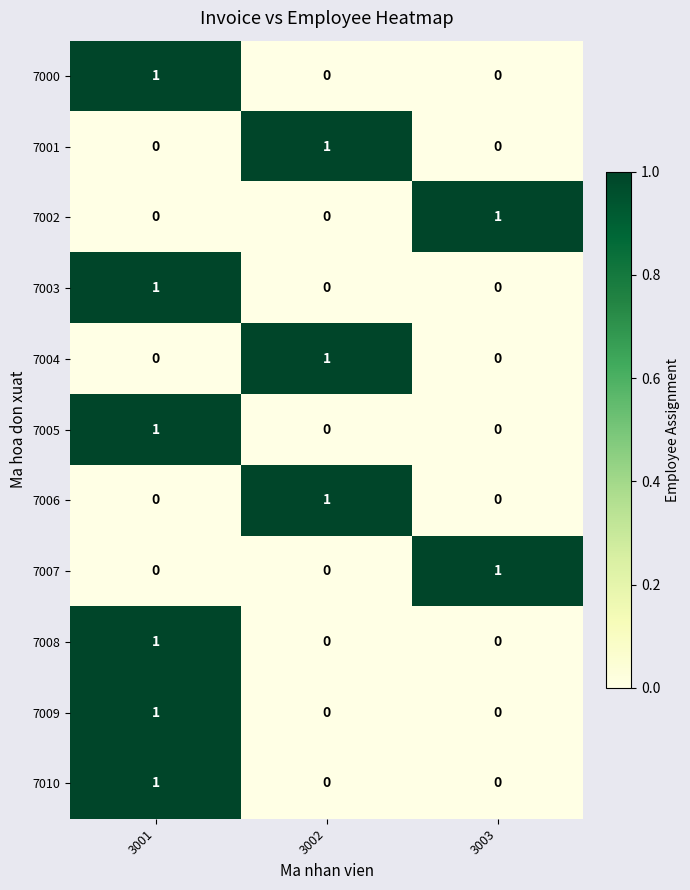

At which label does 7001 reach its peak?

3002